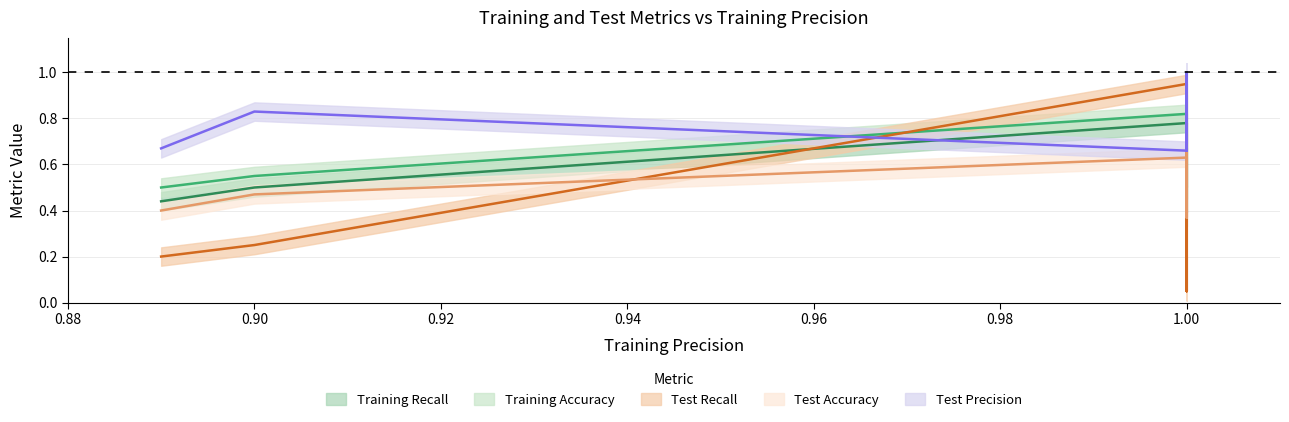

Count the training_accuracy values in the range 0 to 1.

10